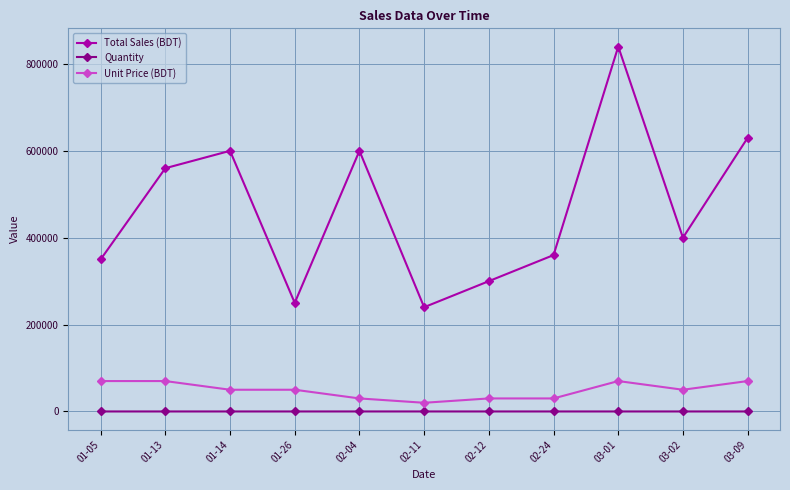

What is the lowest value of the Total Sales (BDT) series?

240000